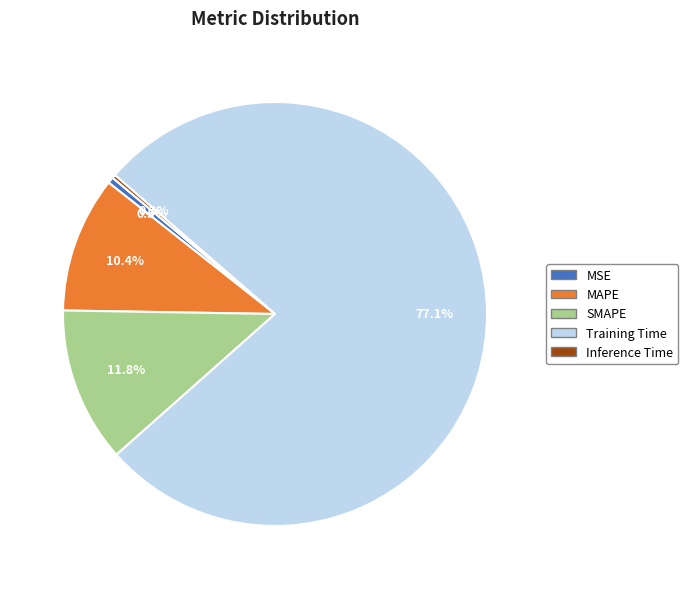

Is there any slice that represents more than half of the pie?

Yes